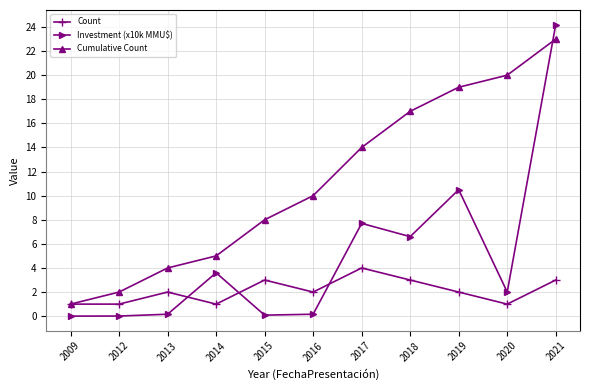

Rank the series at 2013 from highest to lowest value.

Cumulative Count, Count, Investment (x10k MMU$)